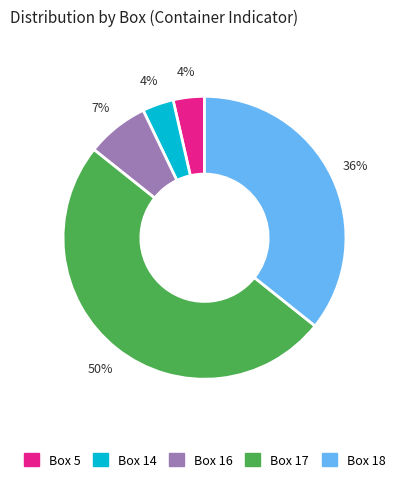

To the nearest percent, what is the difference between the Box 16 and Box 17 slice percentages?

43%